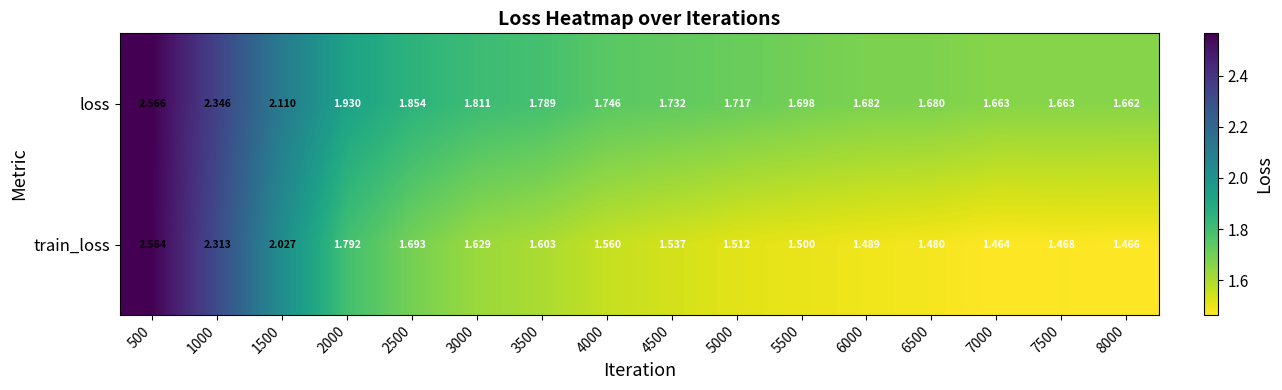

At how many categories does at least one series exceed 2?

3